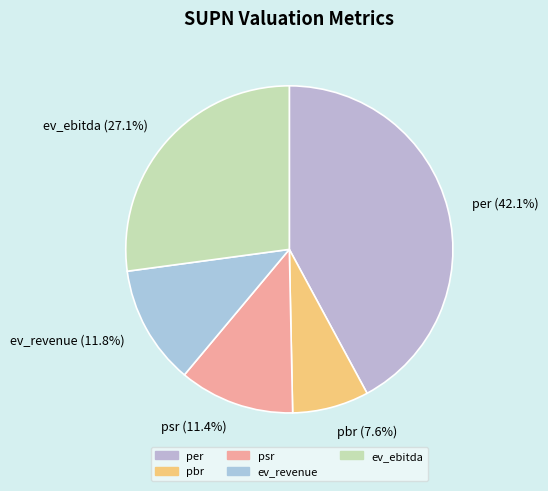

Is per the majority of the pie?

No